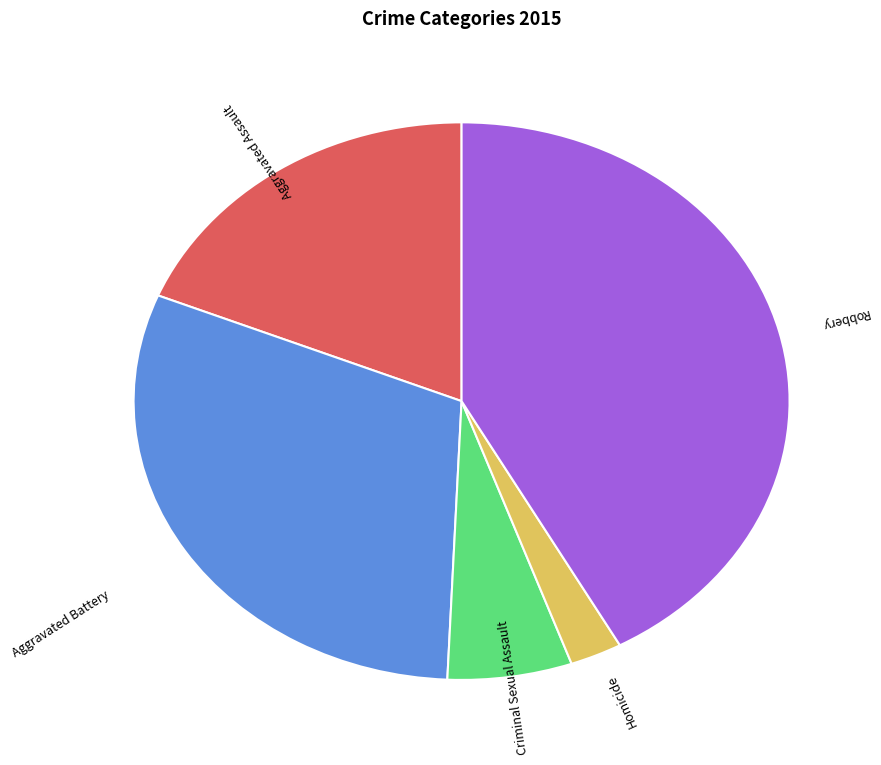

True or false: Robbery accounts for 55% of the total.

False